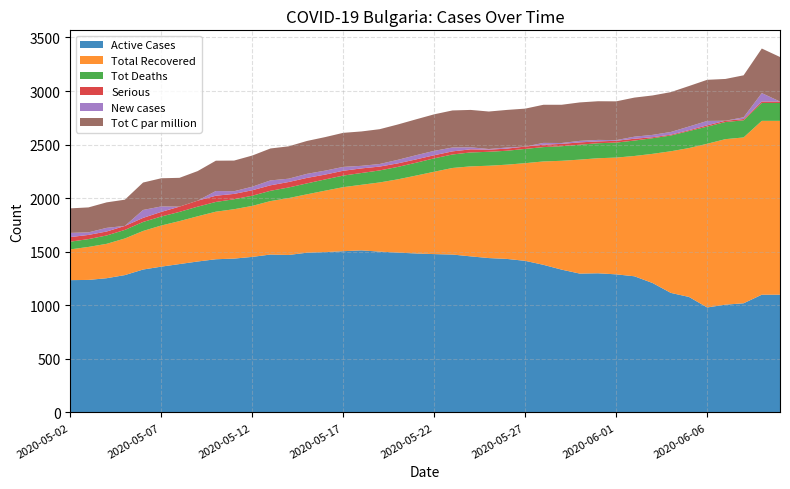

Reading left to right, what are all the values shown in this chart?

Active Cases: 1235	1237	1253	1282	1334	1361	1385	1409	1430	1436	1452	1474	1470	1491	1497	1505	1513	1501	1492	1484	1478	1474	1457	1441	1433	1415	1378	1333	1296	1299	1289	1271	1208	1116	1078	980	1006	1019	1099	1099
Total Recovered: 287	308	321	342	360	384	401	422	444	461	476	499	531	545	573	598	612	646	684	727	769	808	840	862	880	912	965	1016	1064	1074	1090	1123	1206	1322	1390	1528	1545	1548	1623	1623
Tot Deaths: 72	73	78	80	84	84	86	90	91	93	95	96	99	102	105	108	110	112	116	120	125	126	130	130	130	133	134	136	139	140	140	144	146	147	159	160	160	160	167	167
Serious: 43	39	37	37	38	43	49	56	58	50	51	51	51	51	45	45	43	36	33	31	29	29	29	20	20	22	22	22	22	17	17	17	9	8	8	12	12	12	13	13
New cases: 39	24	34	-1	74	51	-1	-1	44	25	33	46	31	38	37	36	24	24	33	39	41	36	19	6	10	-1	17	8	14	14	6	19	22	25	34	41	-1	16	79	-1
Tot C par million: 229	233	238	245	256	263	269	276	283	286	291	298	302	307	313	318	321	325	330	335	341	346	349	350	351	354	356	357	359	361	362	365	368	372	378	384	390	392	416	416